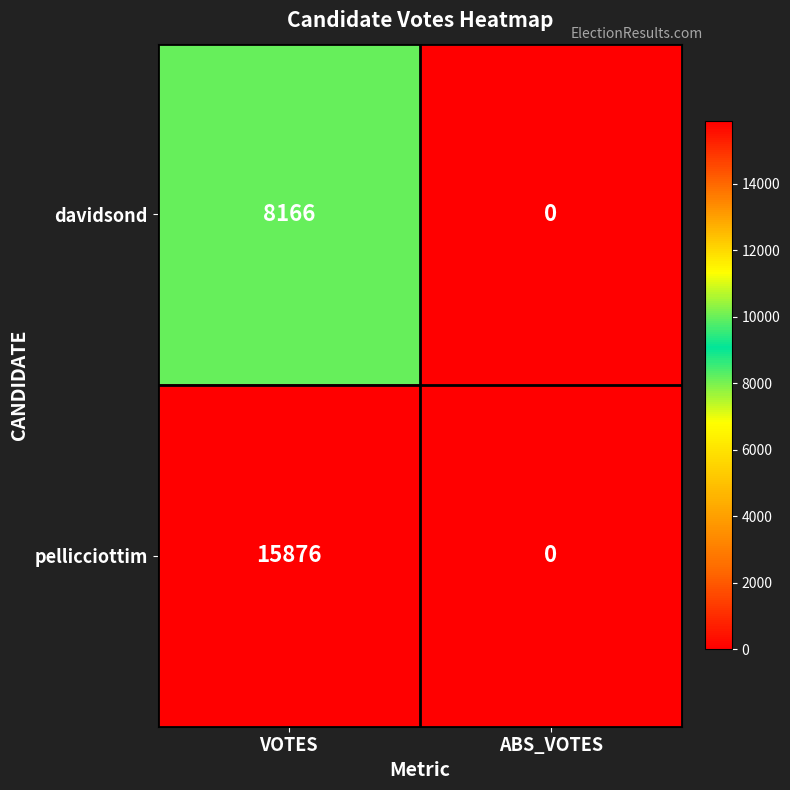

Reading left to right, what are all the values shown in this chart?

davidsond: VOTES=8166	ABS_VOTES=0
pellicciottim: VOTES=15876	ABS_VOTES=0